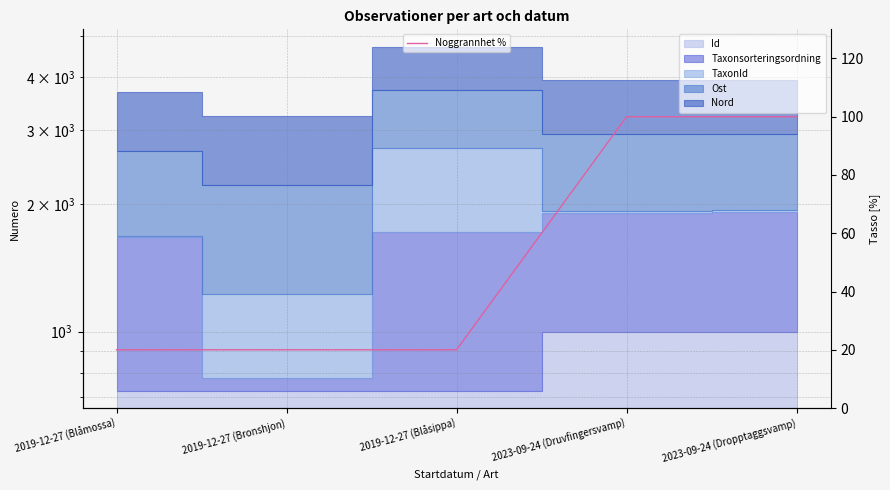

How many values are between 20 and 100?

5